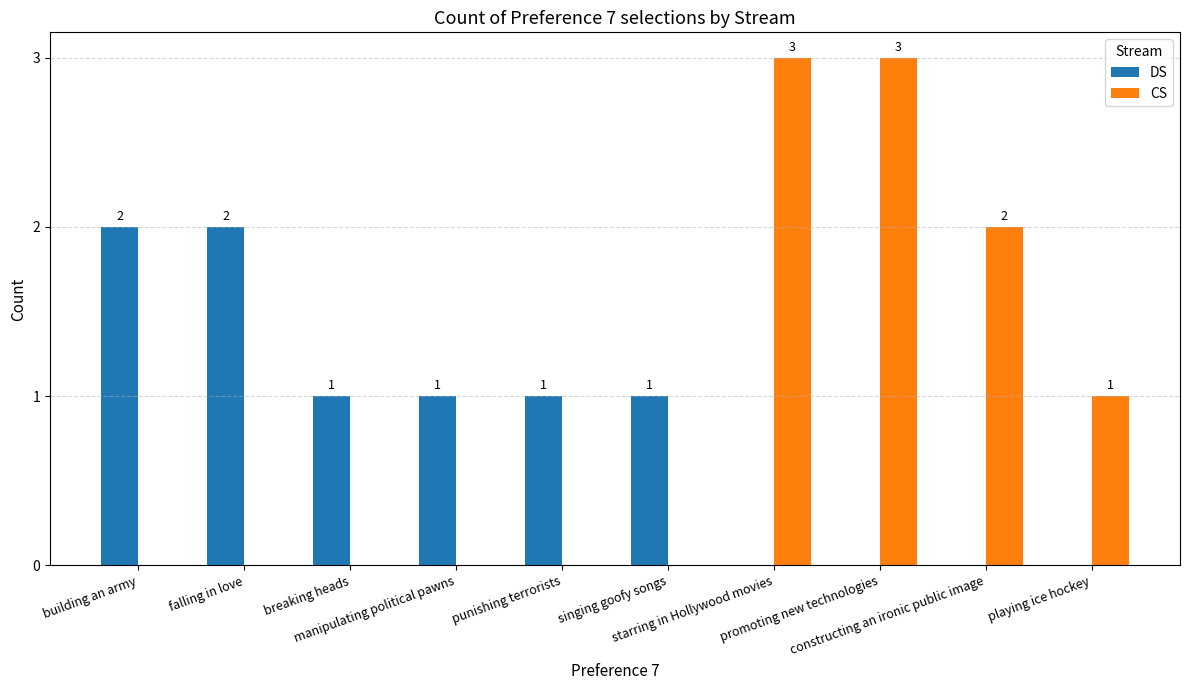

How many groups of bars are there?

10